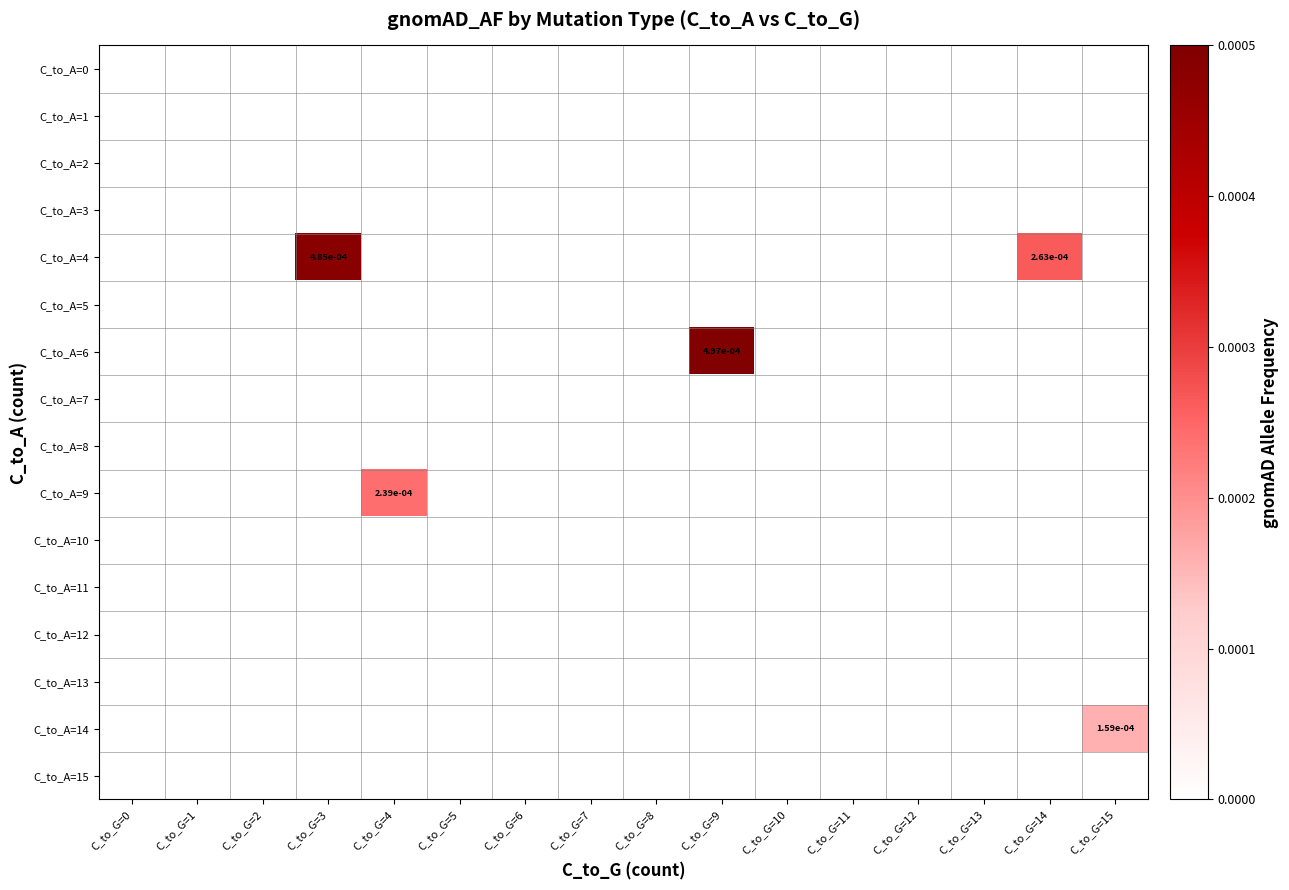

Between C_to_G=0 and C_to_G=3, which series saw the biggest shift?

C_to_A=4